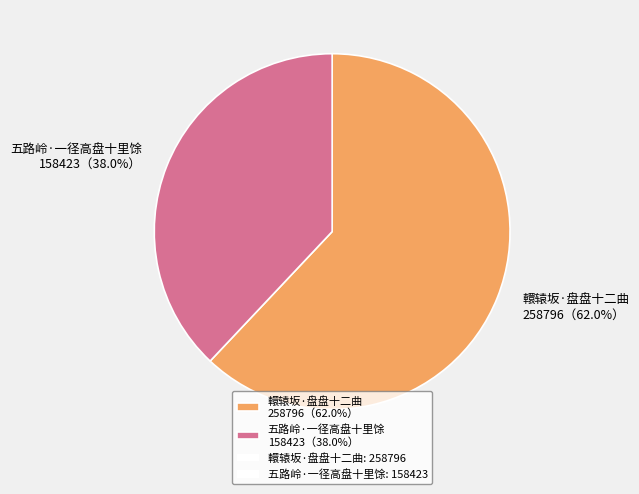

The 五路岭·一径高盘十里馀 slice represents 48% of the pie. True or false?

False